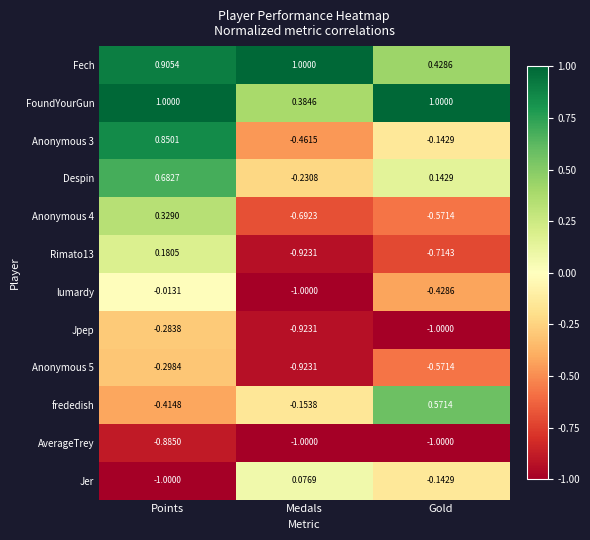

At which label does lumardy reach its minimum?

Medals